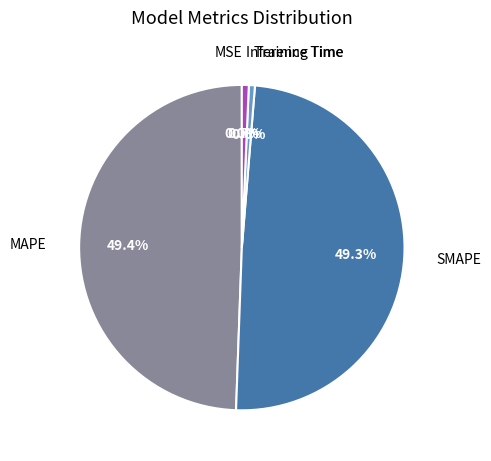

Does any single category account for the majority?

No